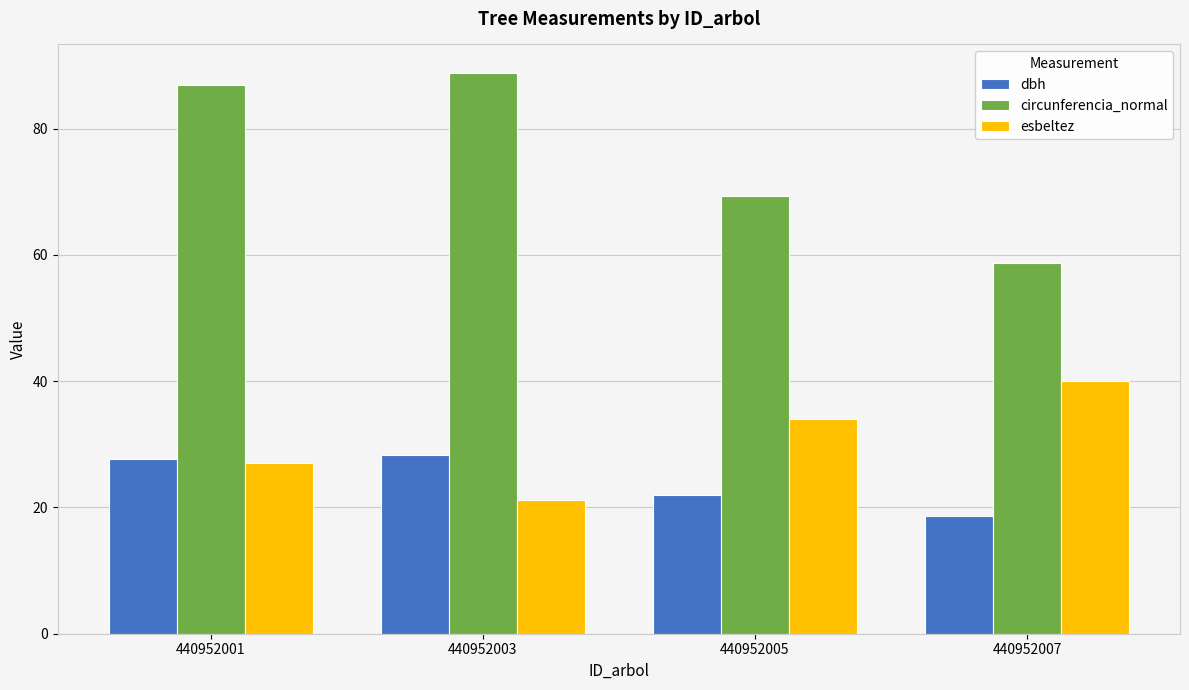

How many groups of bars are there?

4